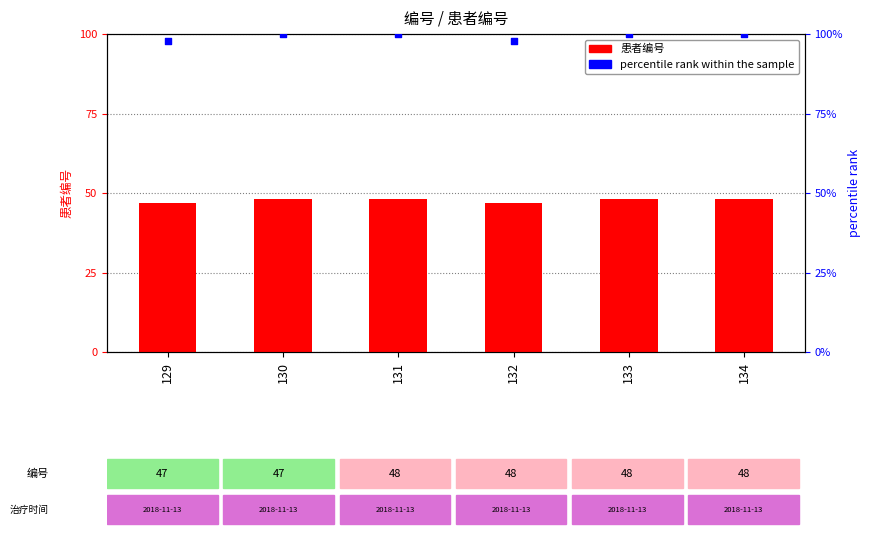

Which series contains the highest Y value?

percentile rank within the sample